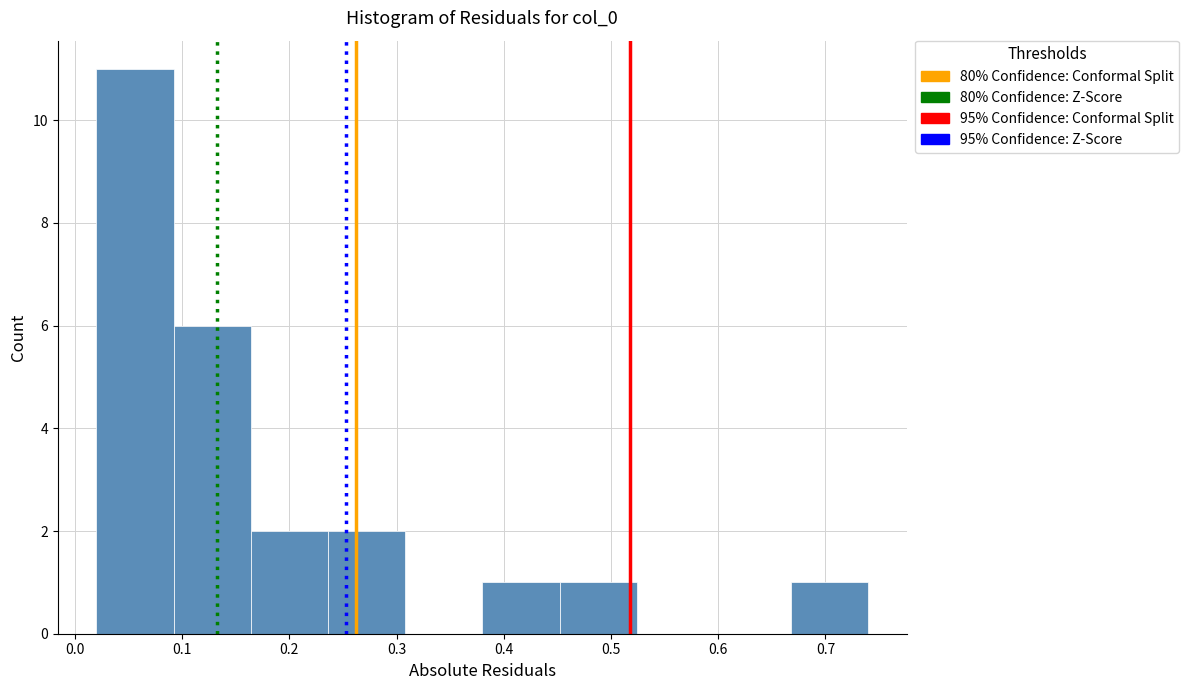

Which range on the x-axis has the tallest bar?

0.020 to 0.092